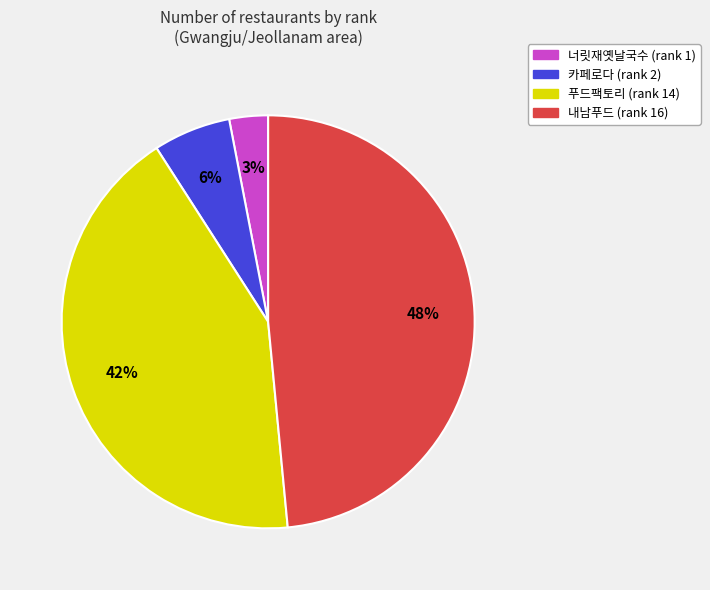

Rank the categories by value from lowest to highest.

너릿재옛날국수 (rank 1), 카페로다 (rank 2), 푸드팩토리 (rank 14), 내남푸드 (rank 16)